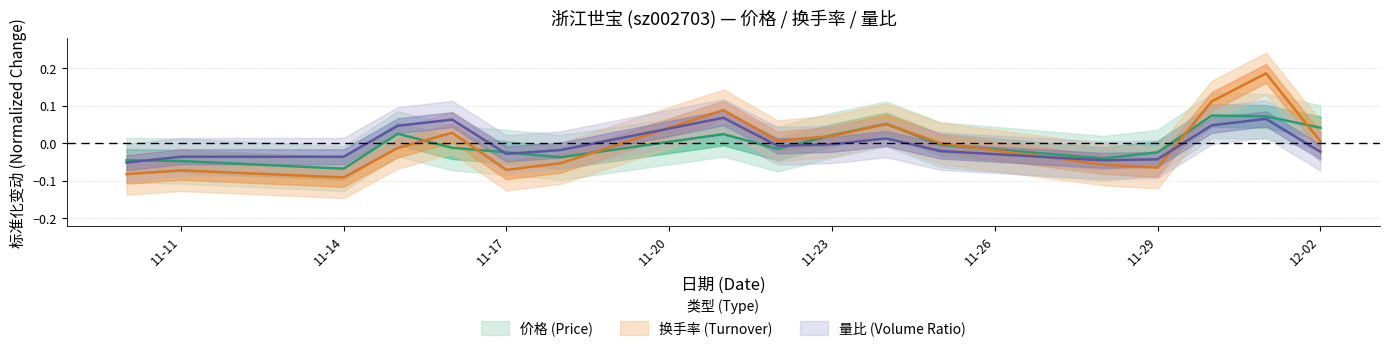

True or false: 量比 has more than 1 interior local peaks.

True